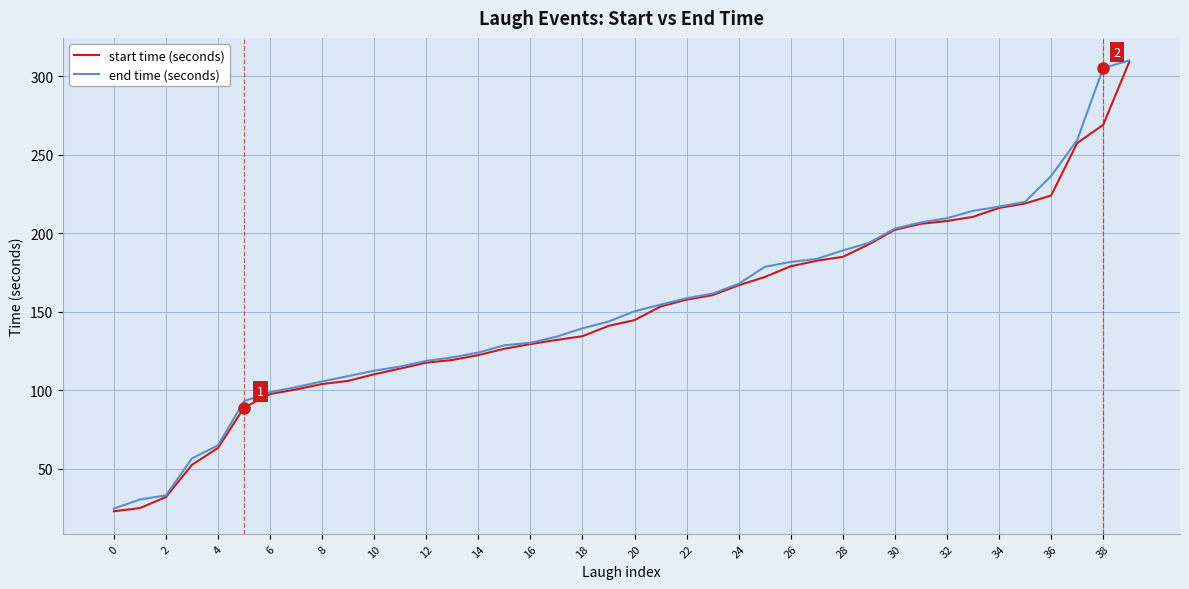

What is the maximum value shown in the chart?

310.1